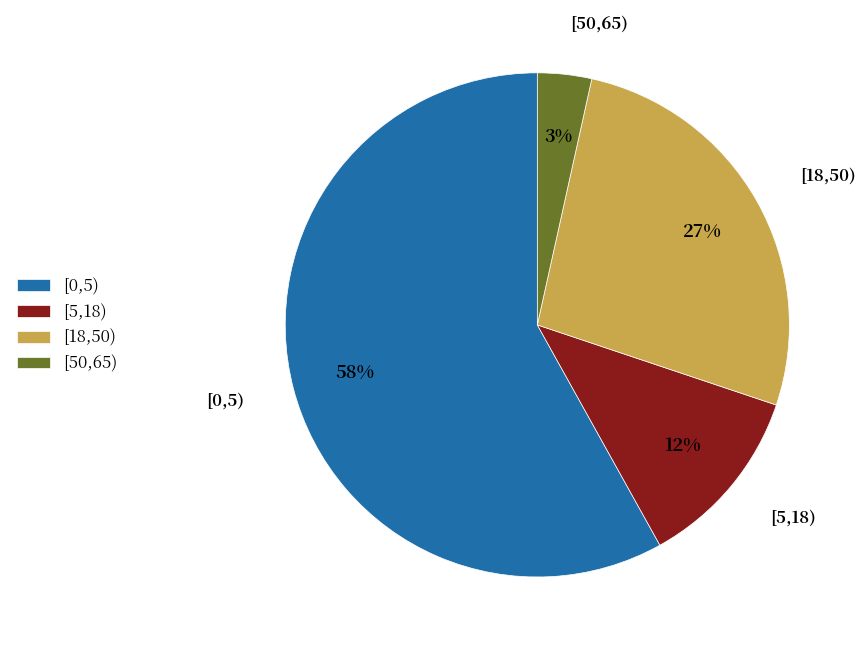

Between [0,5) and [5,18), which is larger?

[0,5)